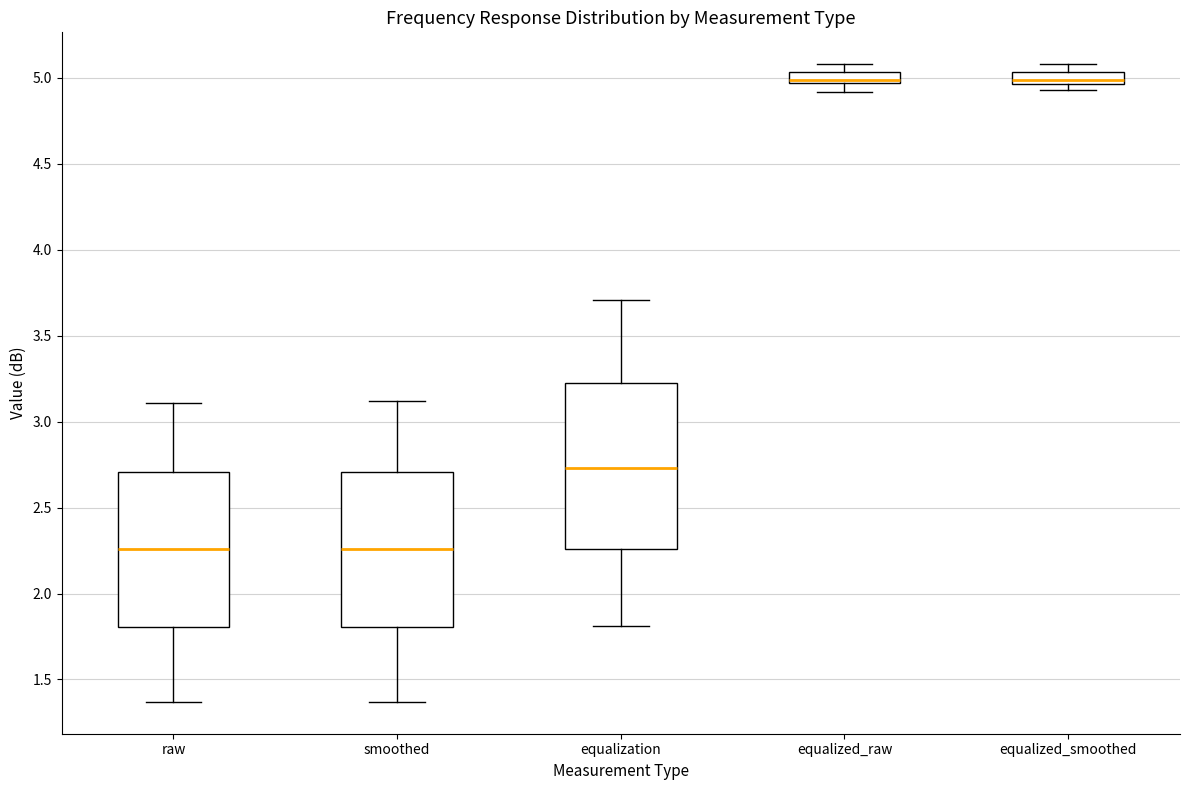

Comparing the boxes themselves (not the whiskers), which one is the tallest?

equalization